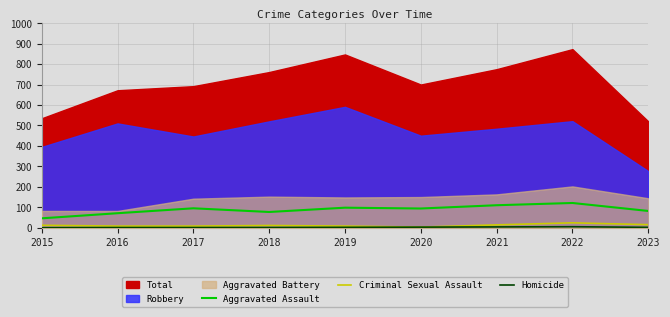

Is the value of Criminal Sexual Assault at 2022 greater than the value of Aggravated Assault at 2015?

No